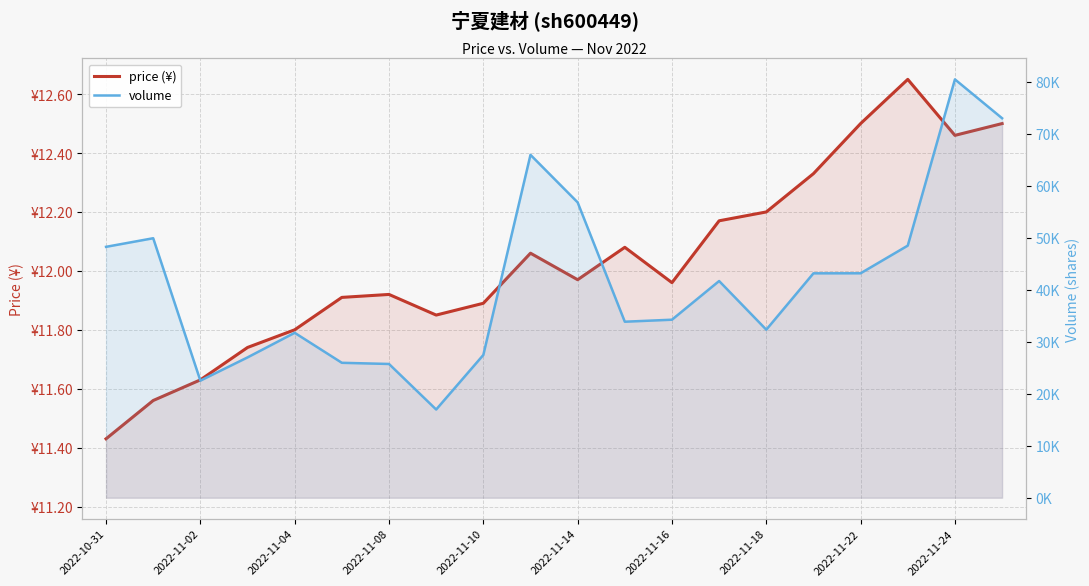

What is the sum of all price (¥) values?

240.6